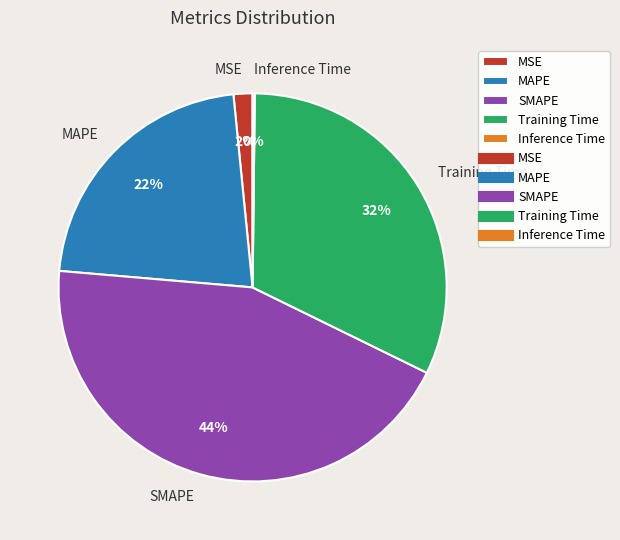

Approximately how many times larger is the value at Training Time compared to SMAPE?

0.7